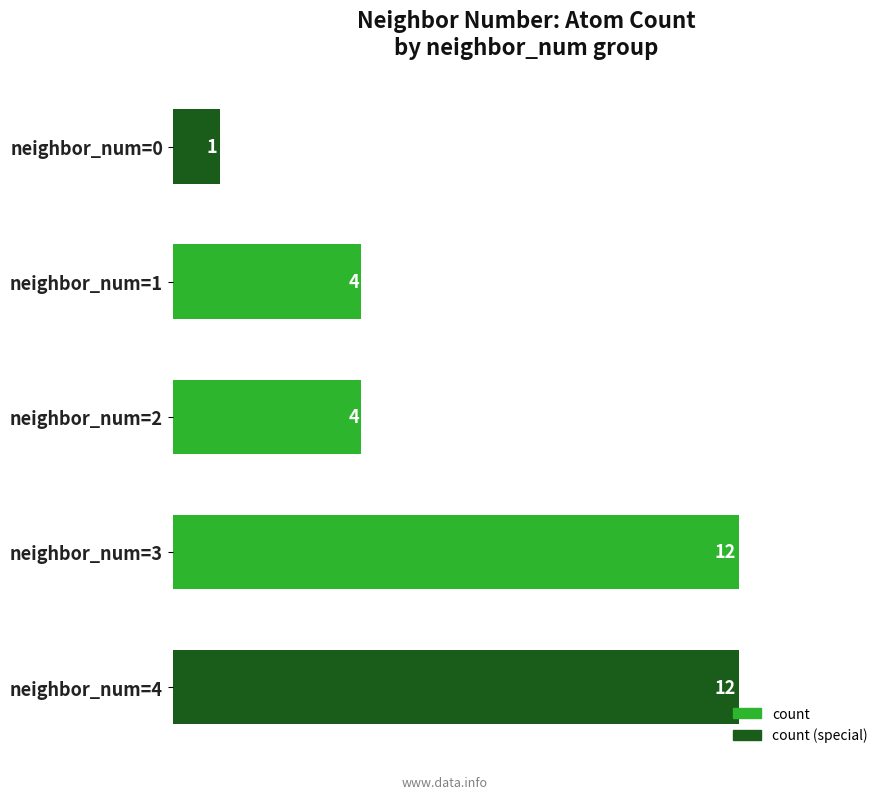

Reading top to bottom, what are all the values shown in this chart?

neighbor_num=0=1	neighbor_num=1=4	neighbor_num=2=4	neighbor_num=3=12	neighbor_num=4=12